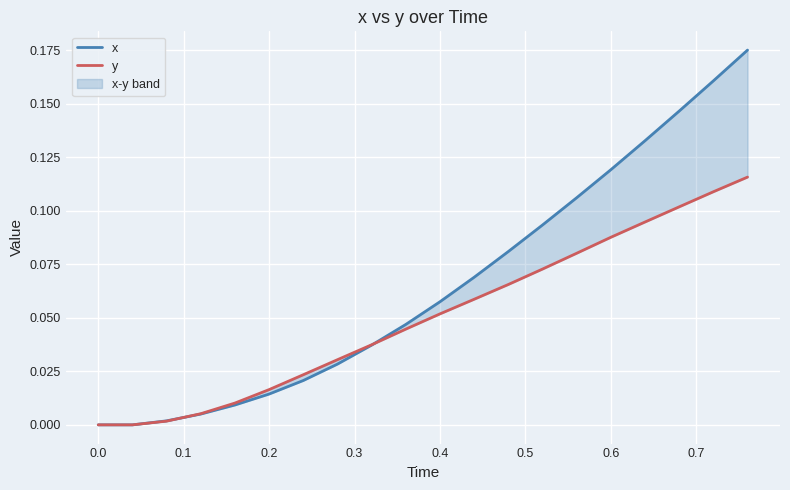

Is the value of x at 0.4 greater than the value of y at 0.6?

No